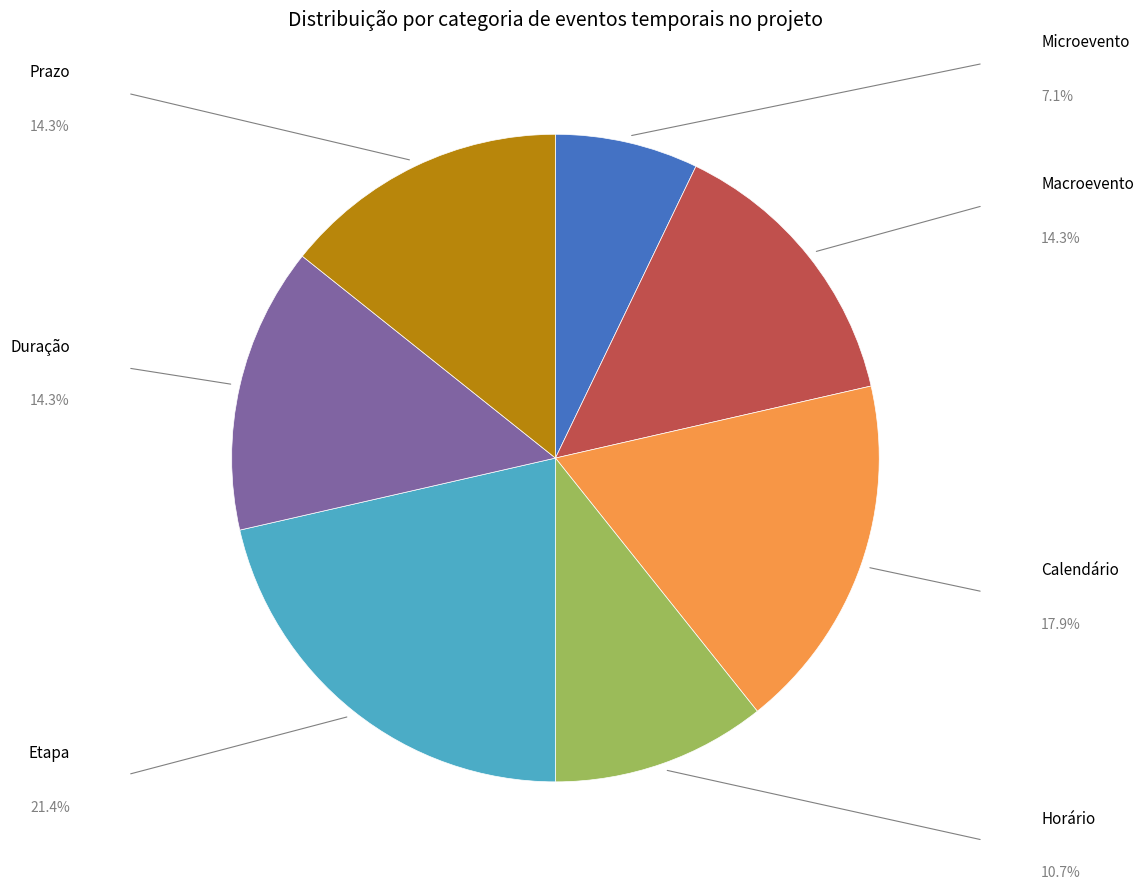

Approximately how many times larger is the value at Horário compared to Etapa?

0.5